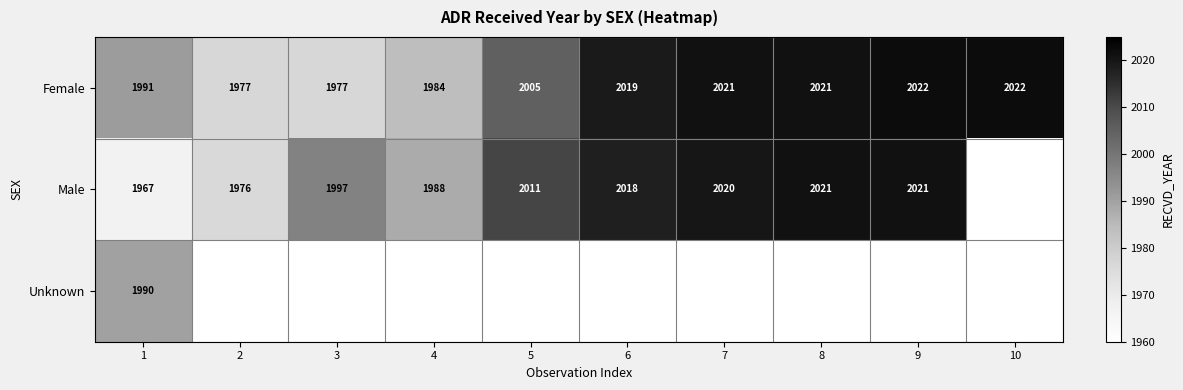

What is the difference between the maximum and minimum values in the Female series?

45